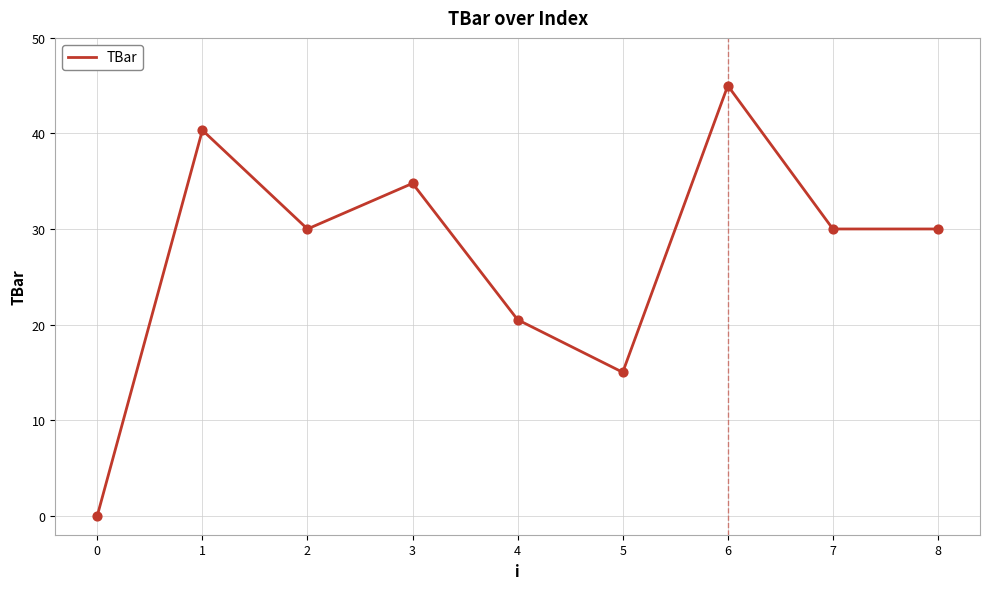

What is the ratio of the value at 1 to the value at 3?

1.2